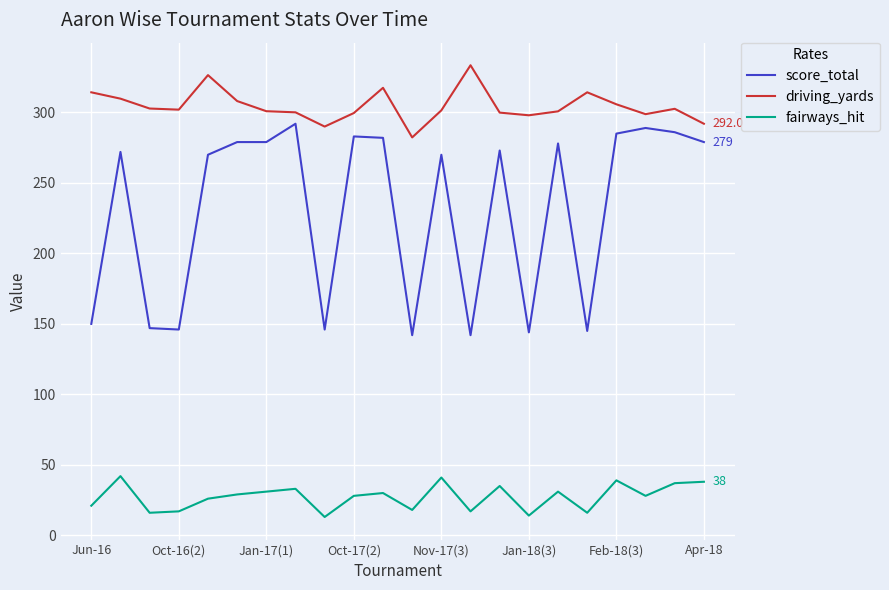

Which series has the widest spread of values?

score_total